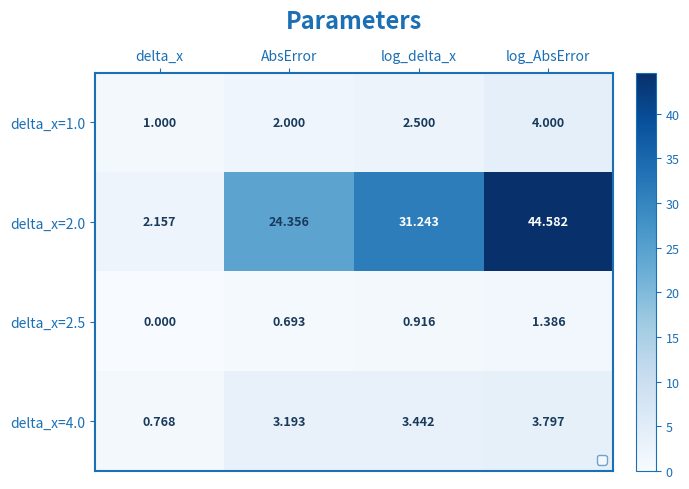

Which category has the highest value across all series?

log_AbsError